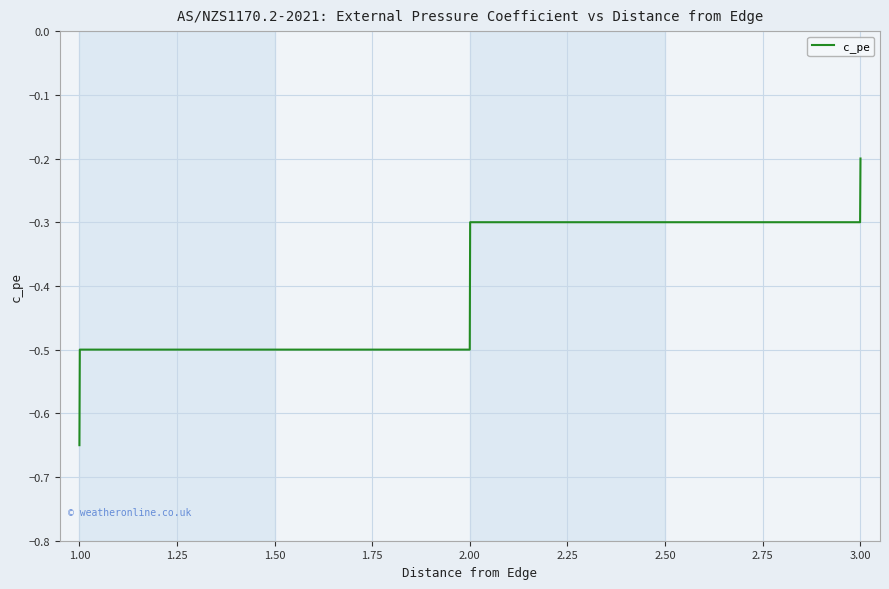

True or false: there are more than 2 points higher than both neighbors.

False